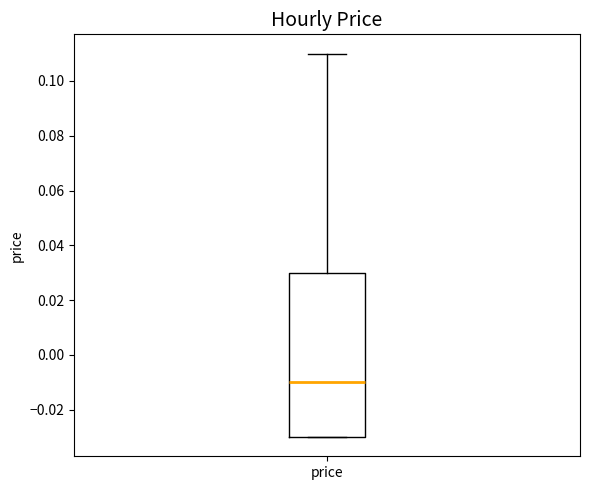

Where does the upper whisker of the box for price end on the y-axis? The values are not printed on the chart, so give them approximately, as read against the axis.

0.11